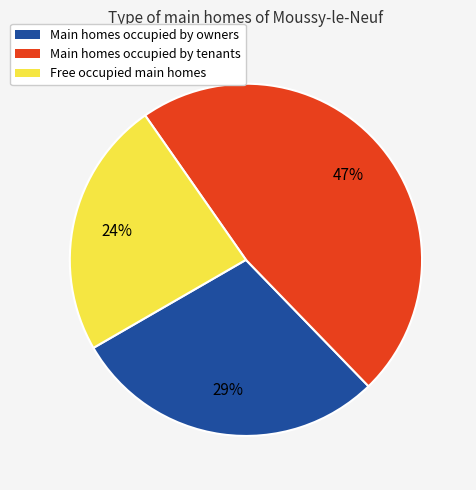

How many slices are in this pie chart?

3